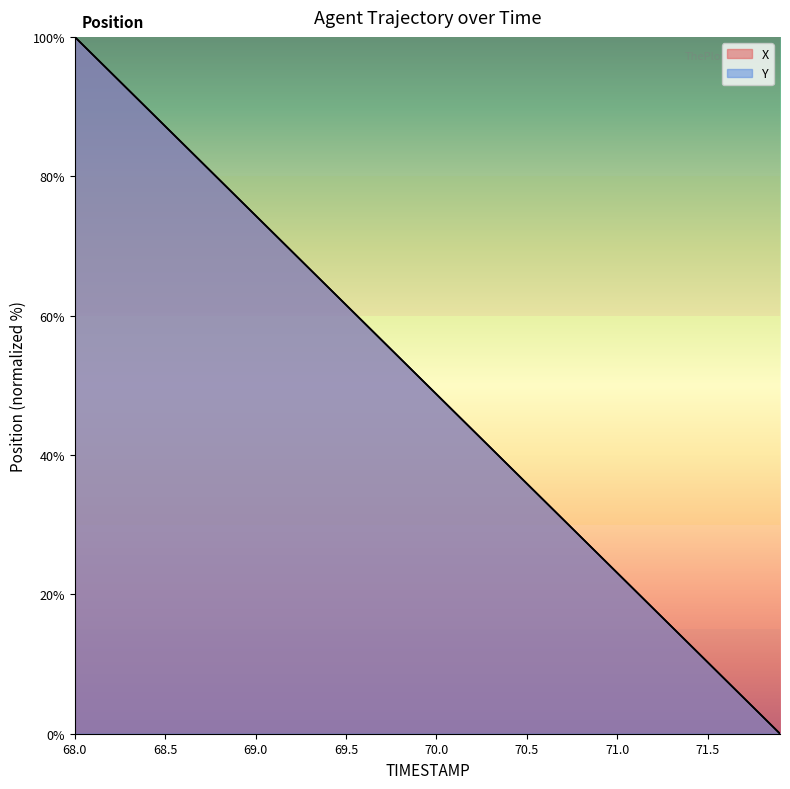

What value does the Y series have at 70.7?

30.8